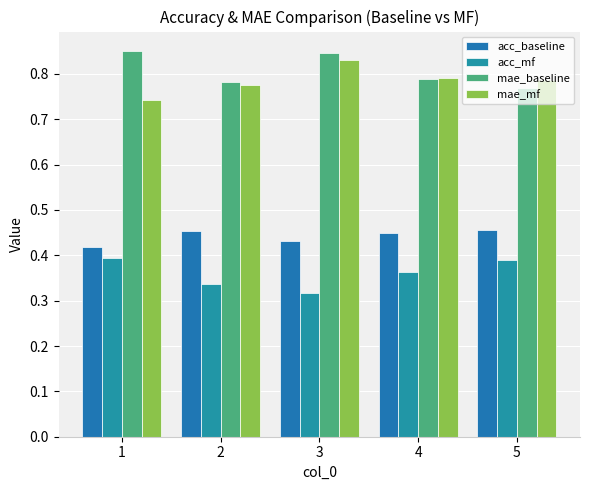

At which label does acc_mf reach its minimum?

3